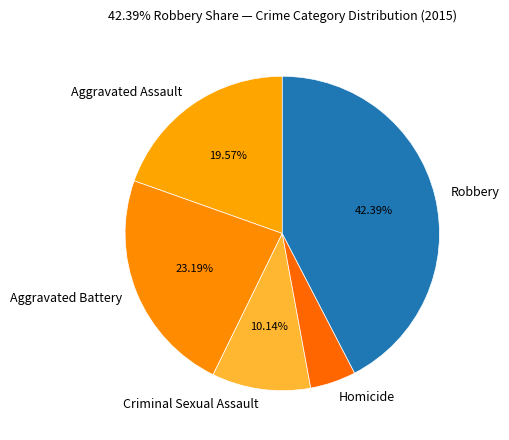

Rank the categories by value from lowest to highest.

Homicide, Criminal Sexual Assault, Aggravated Assault, Aggravated Battery, Robbery